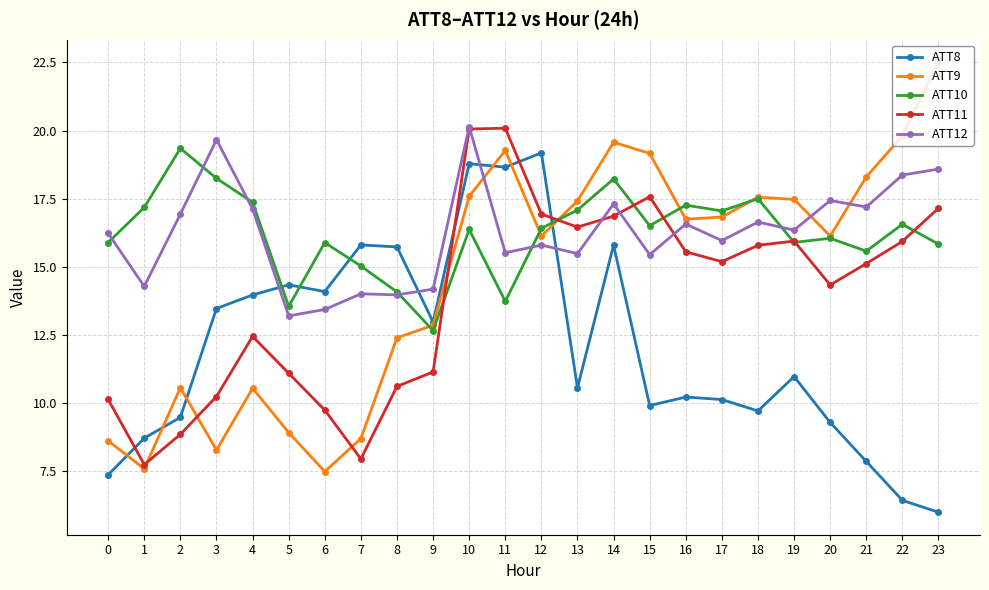

True or false: ATT11 has more than 2 points higher than both neighbors.

True